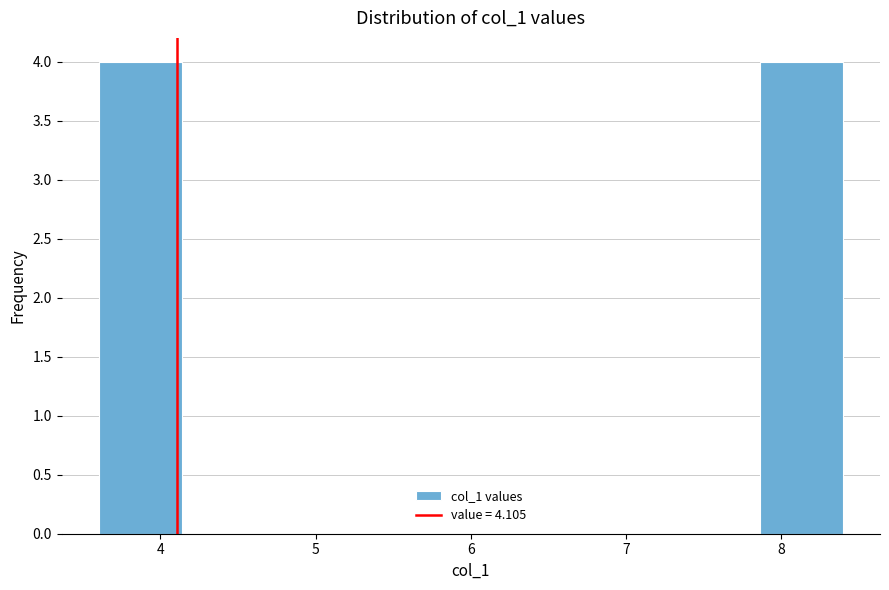

Reading left to right, list every bar in this chart as the range it spans on the x-axis followed by its height. Neither the bar edges nor the heights are printed on the chart, so give them approximately, as read against the axes.

3.6 to 4.1: 4
4.1 to 4.7: 0
4.7 to 5.2: 0
5.2 to 5.7: 0
5.7 to 6.3: 0
6.3 to 6.8: 0
6.8 to 7.3: 0
7.3 to 7.9: 0
7.9 to 8.4: 4